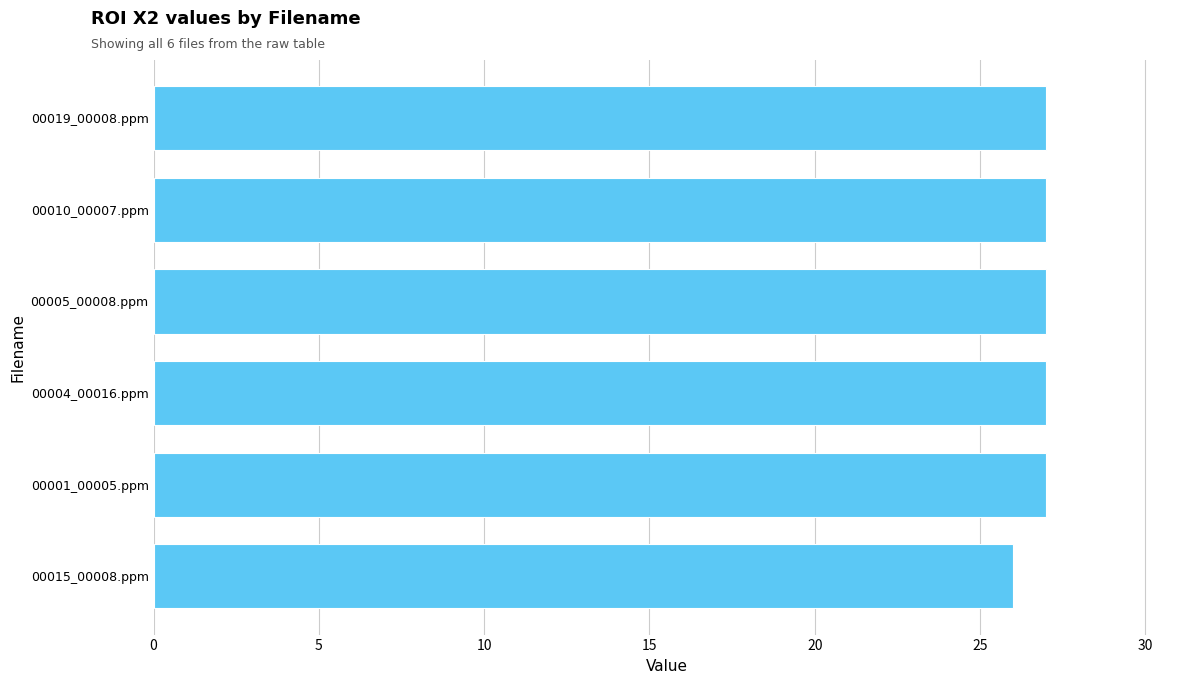

What is the sum of all values?

161